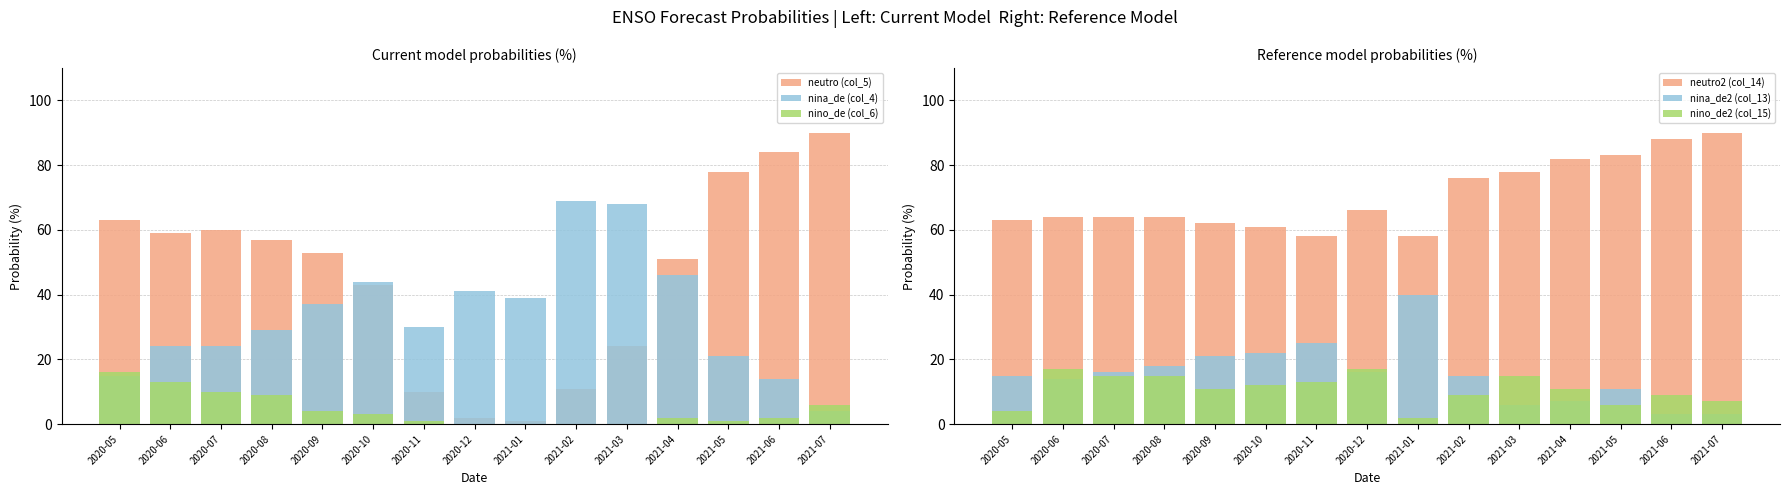

What is the average value of the nino_de (col_6) series?

4